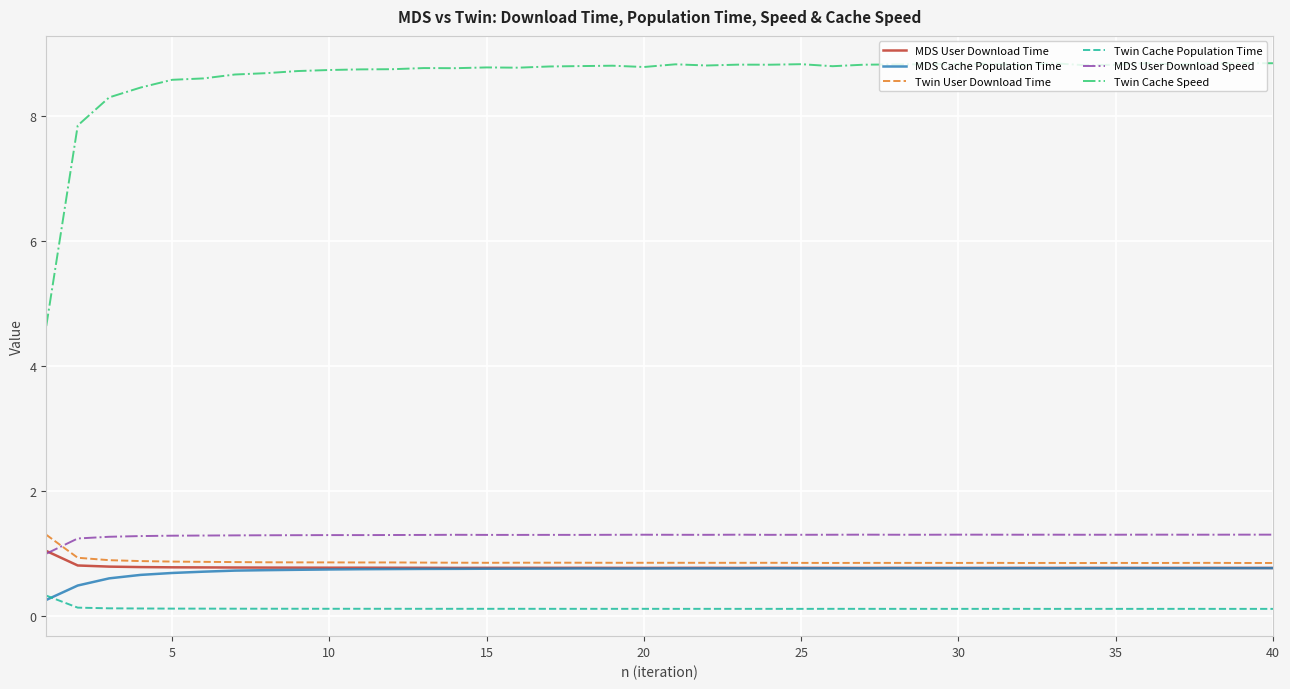

What are all the series names shown in the legend?

MDS User Download Time, MDS Cache Population Time, Twin User Download Time, Twin Cache Population Time, MDS User Download Speed, Twin Cache Speed